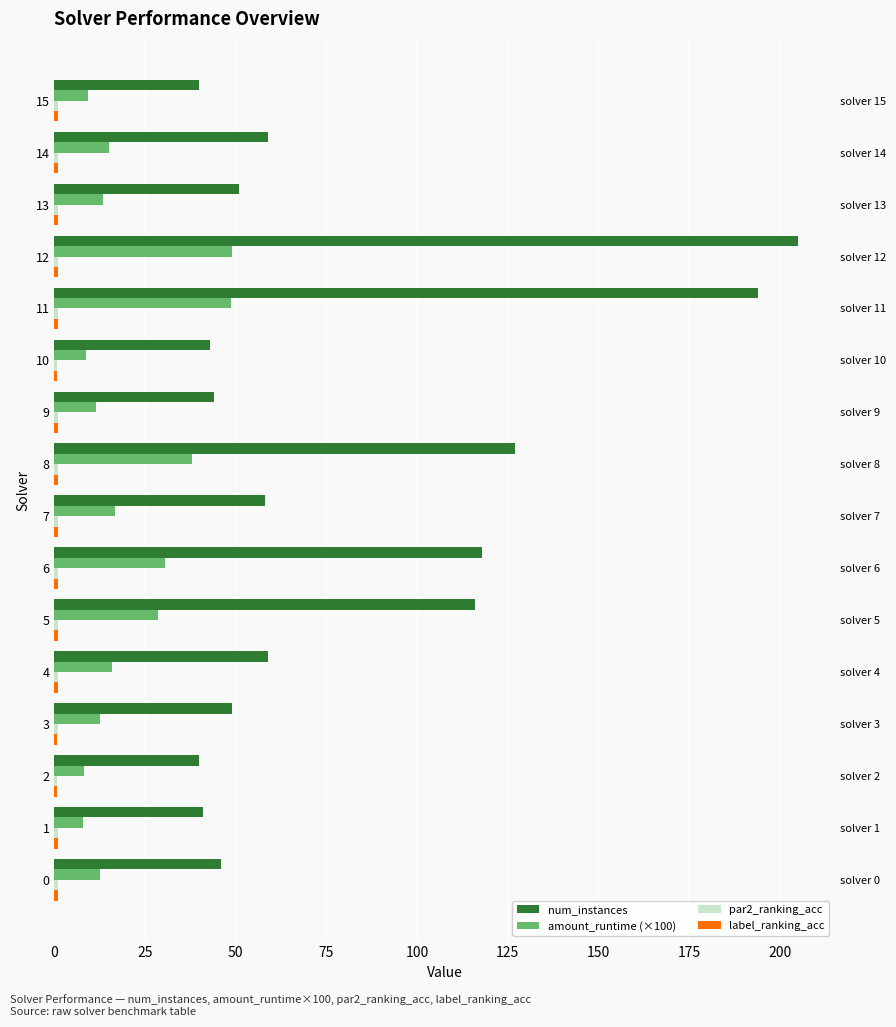

What is the minimum value for label_ranking_acc?

0.7